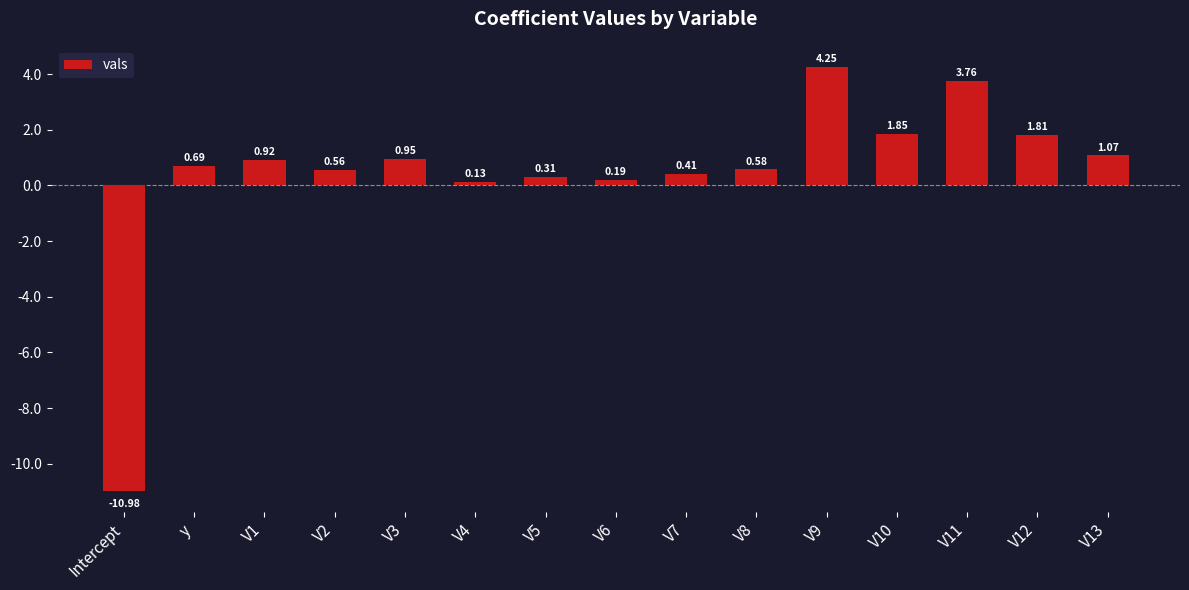

At which label does the data first exceed 0?

y